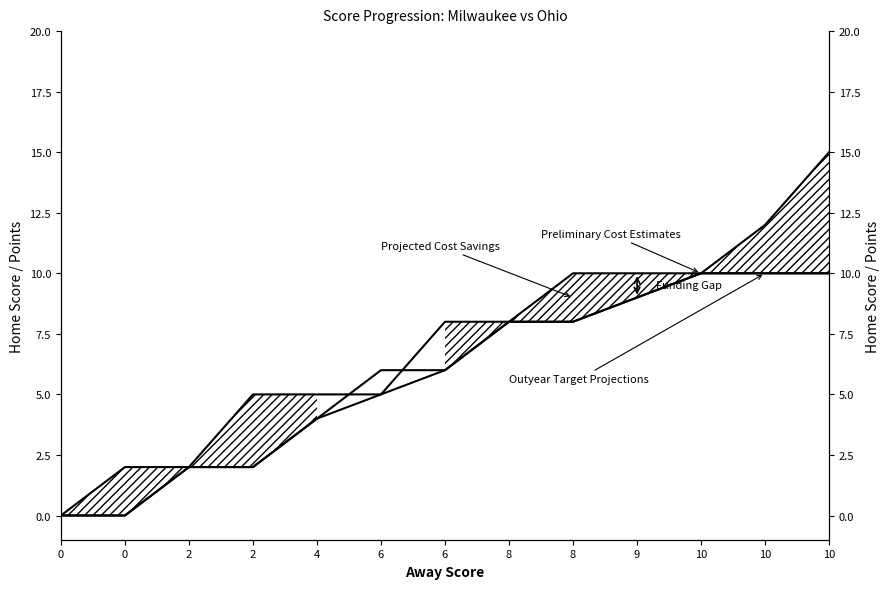

What is the difference between the second highest and second lowest values in the Preliminary Cost Estimates series?

10